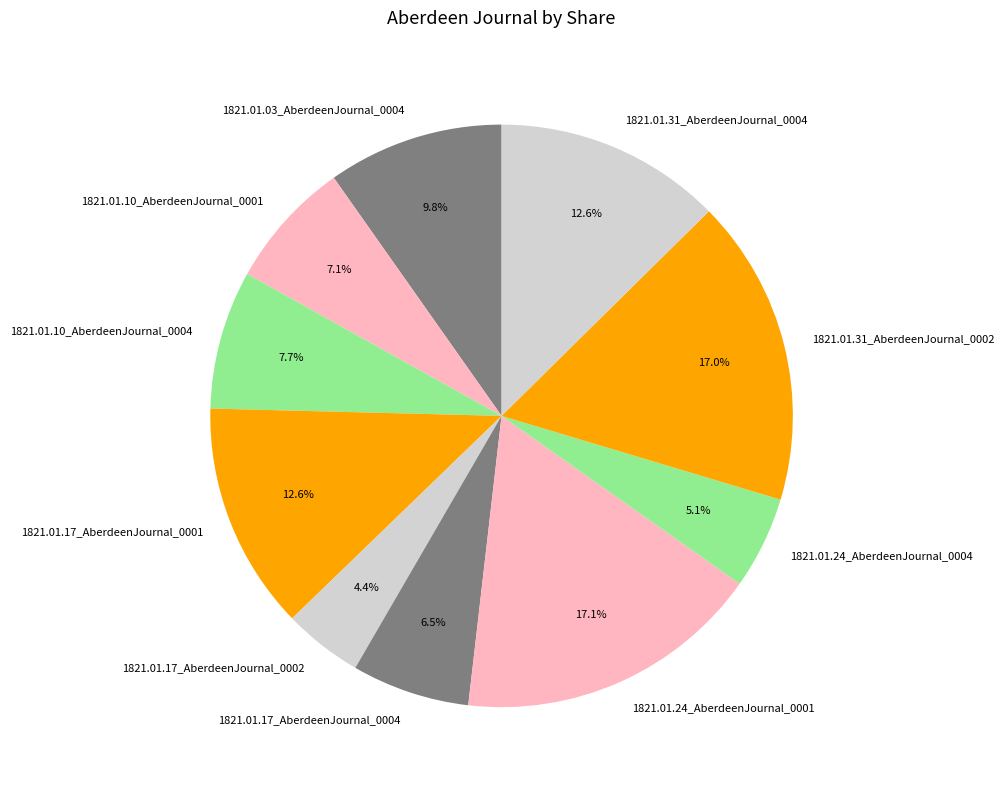

Which has a higher value, 1821.01.24_AberdeenJournal_0001 or 1821.01.17_AberdeenJournal_0004?

1821.01.24_AberdeenJournal_0001